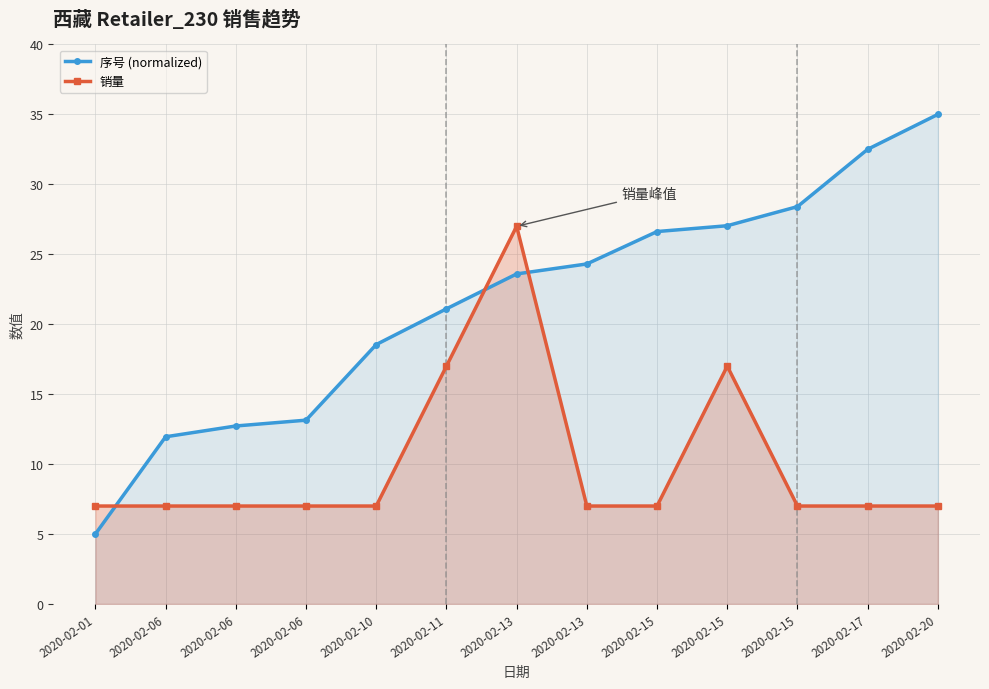

What is the sum of the 销量 values at 2020-02-15 and 2020-02-10?

14.0